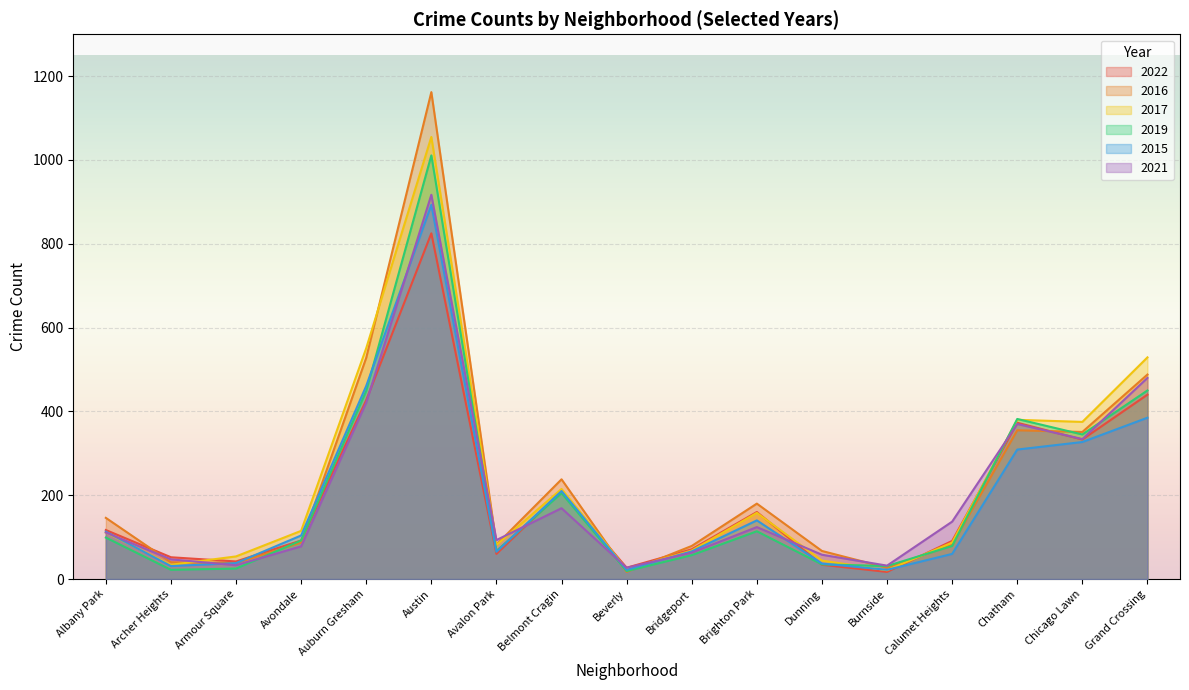

At which category does 2019 reach its first local valley?

Archer Heights